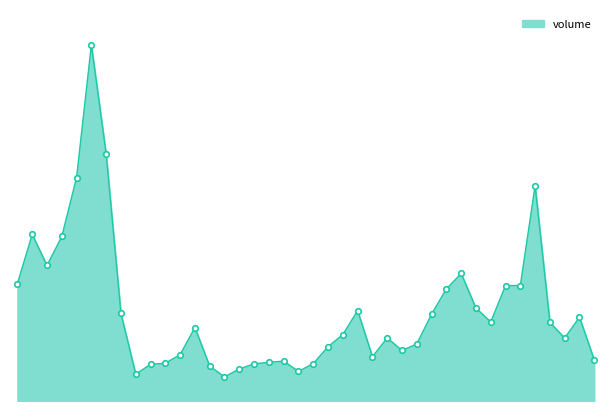

Which category has the highest value across all series?

2020-12-28